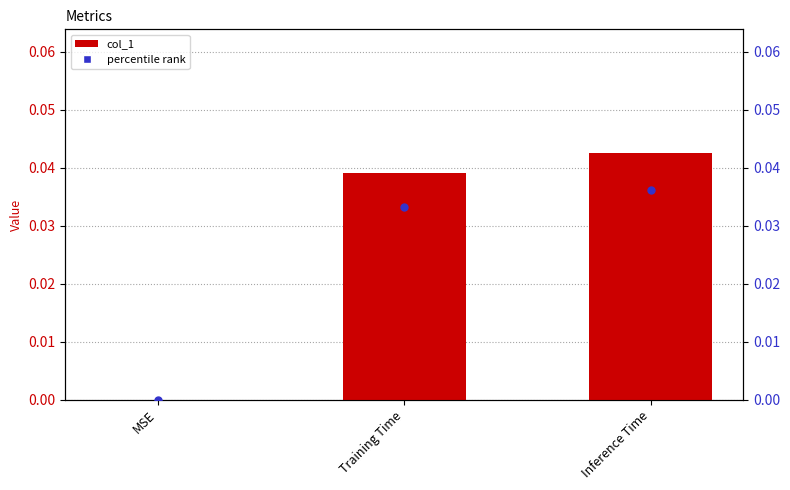

At how many categories does at least one series exceed 0?

2